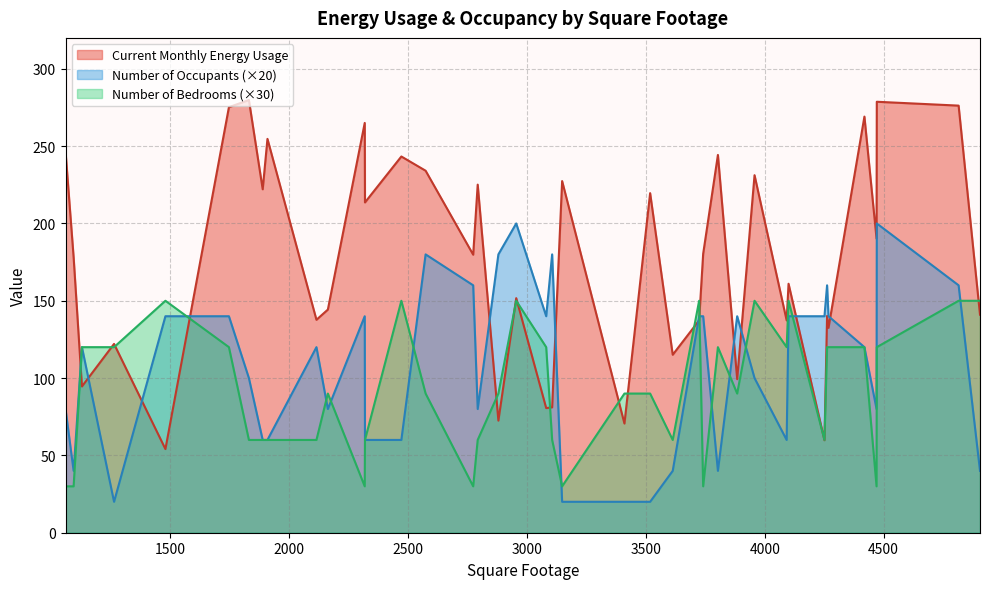

True or false: Number of Occupants and Number of Bedrooms cross at least once.

True